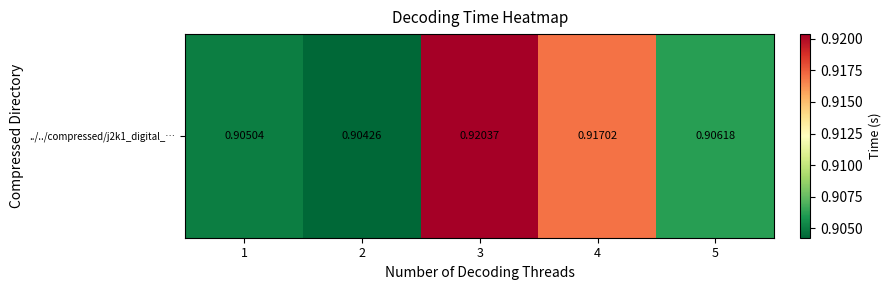

At which label is the value closest to 0?

2